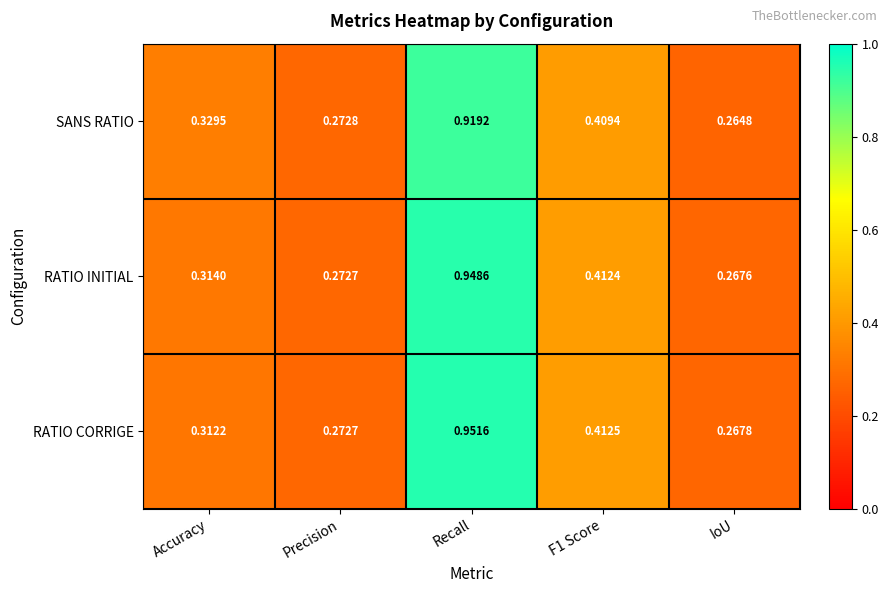

At which label is RATIO INITIAL closest to 0?

IoU